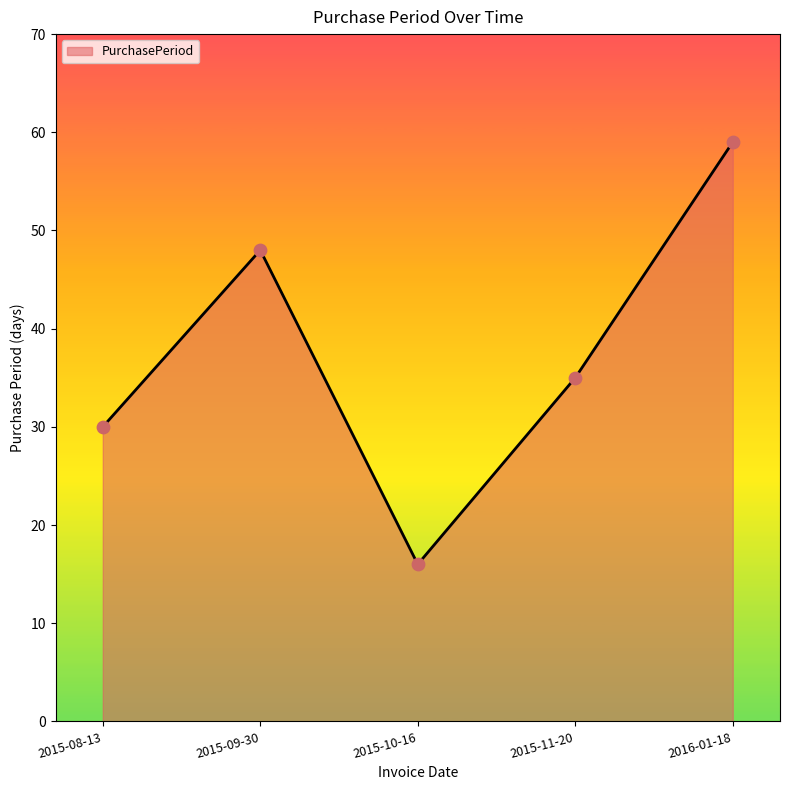

What is the change in value from 2015-08-13 to 2015-10-16?

-14